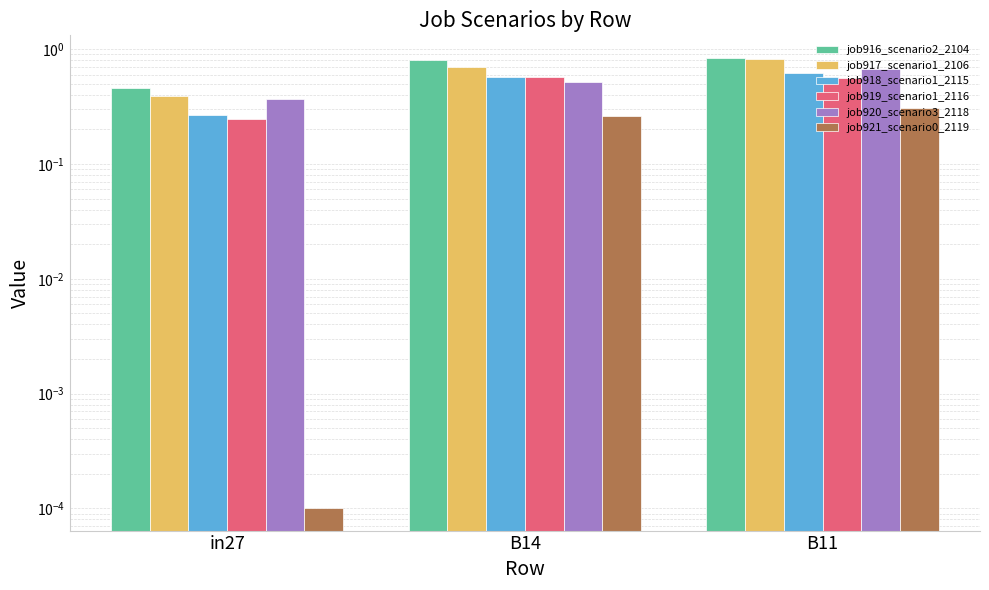

At B11, list the series in order from largest to smallest.

job916_scenario2_2104, job917_scenario1_2106, job920_scenario3_2118, job918_scenario1_2115, job919_scenario1_2116, job921_scenario0_2119